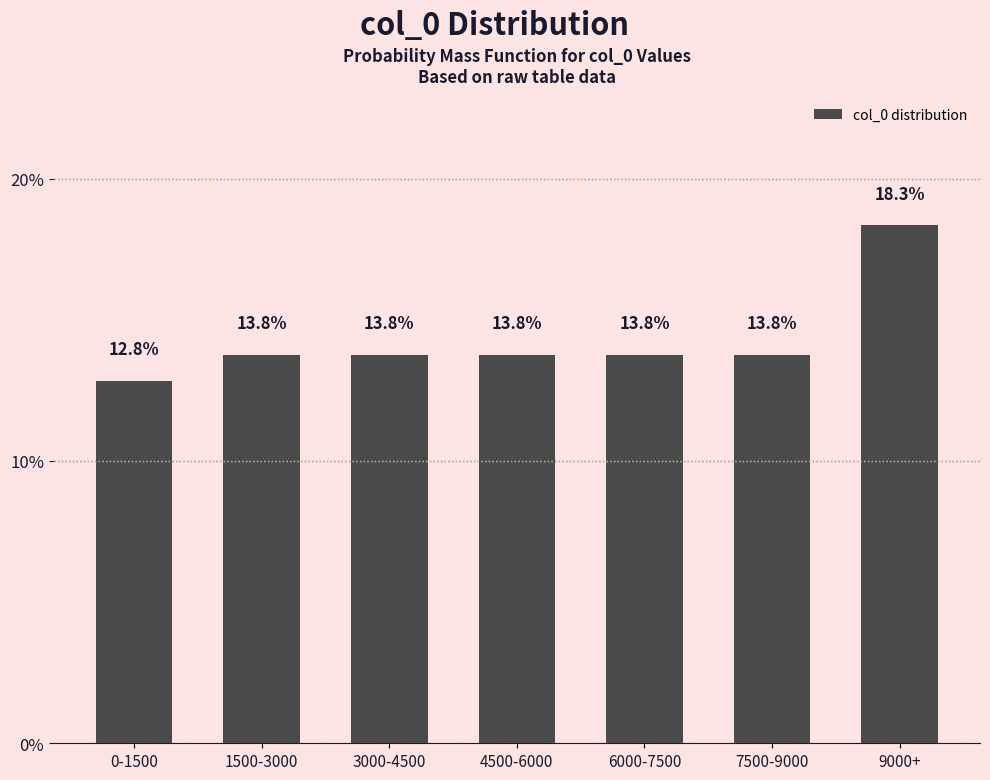

Reading left to right, what are all the values shown in this chart?

0-1500=12.8	1500-3000=13.8	3000-4500=13.8	4500-6000=13.8	6000-7500=13.8	7500-9000=13.8	9000+=18.3